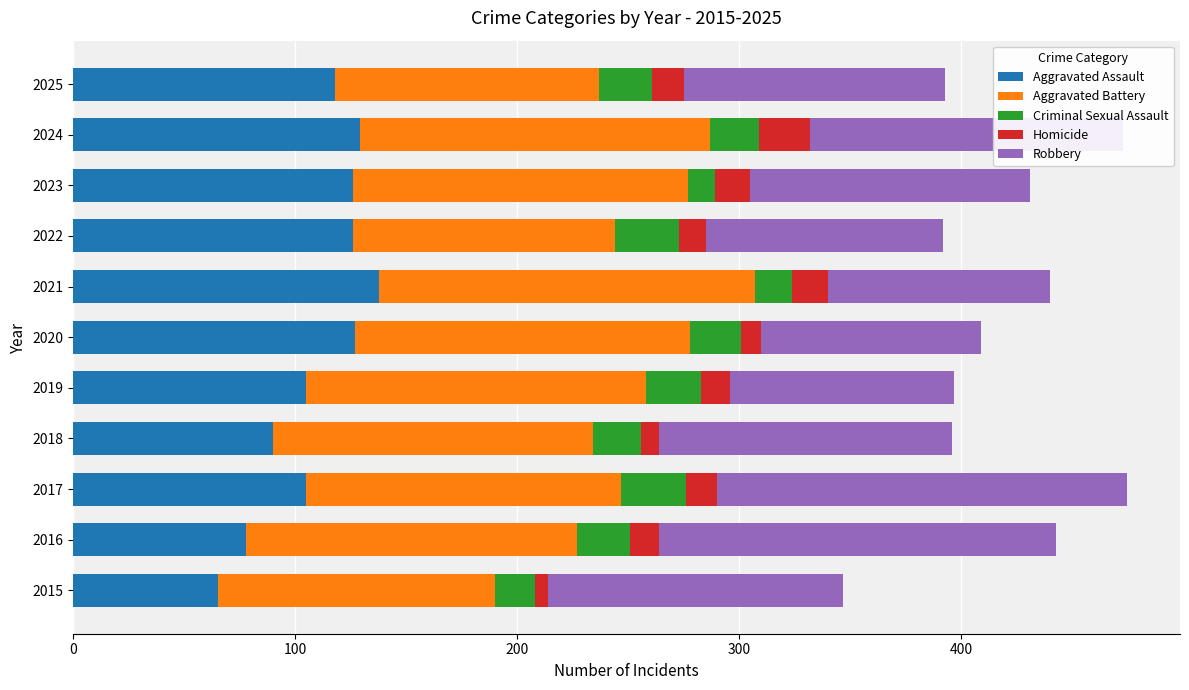

What is the sum of all Aggravated Assault values?

1207